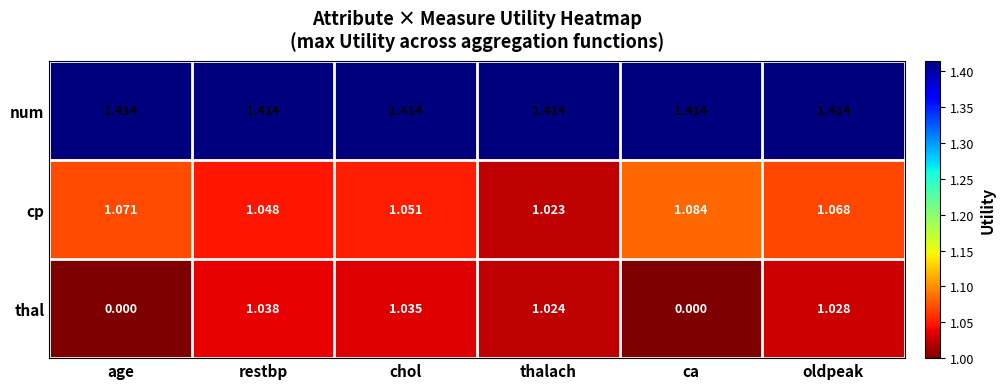

List the series in order of their peak value, lowest first.

thal, cp, num